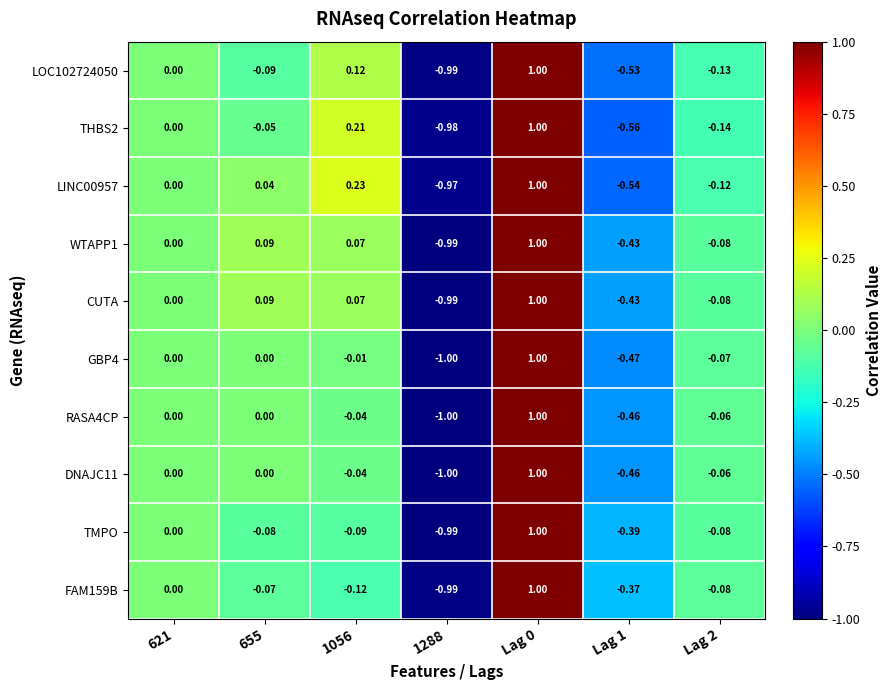

Is the value of FAM159B at Lag 1 greater than the value of LINC00957 at Lag 2?

No